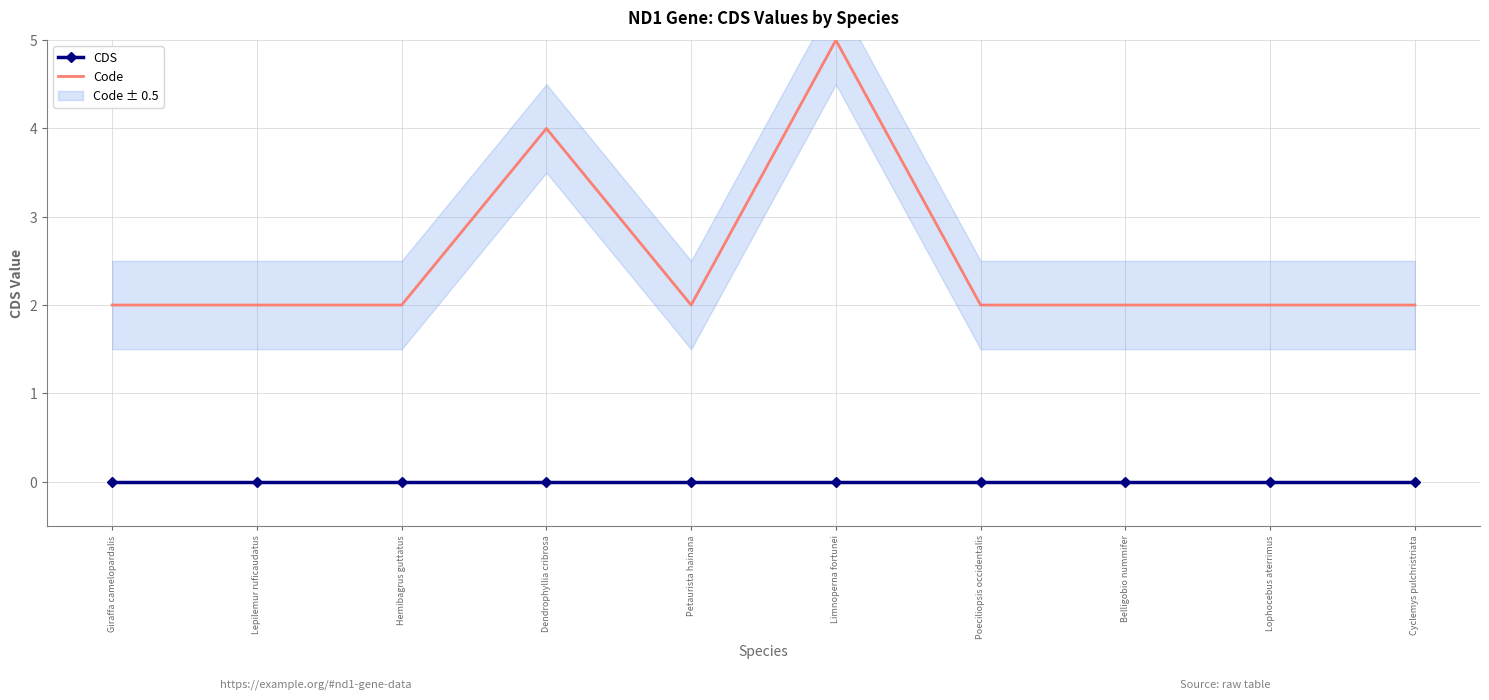

At which category is the sum across all series the highest?

Limnoperna fortunei